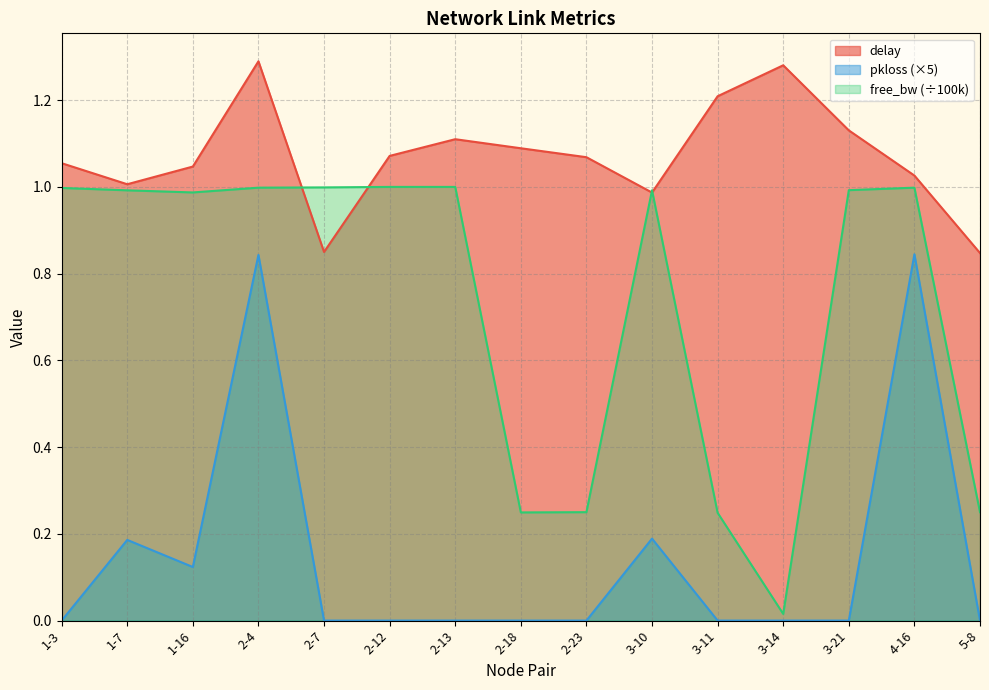

At which label does pkloss reach its minimum?

1-3